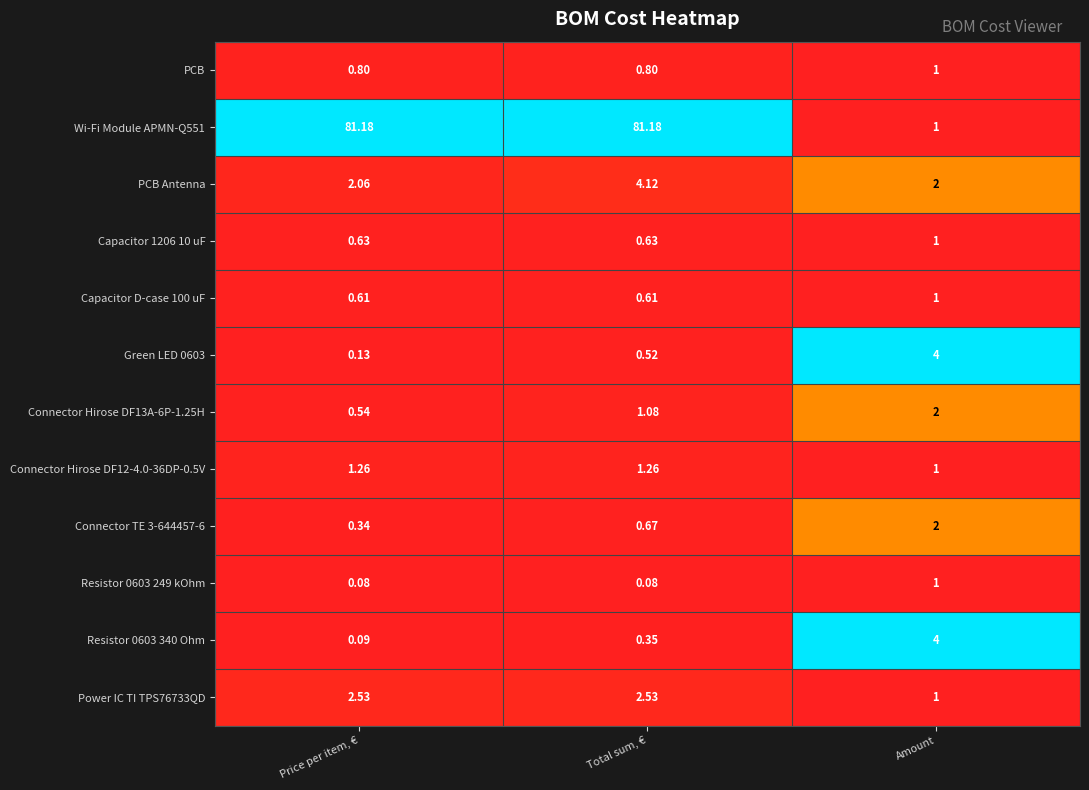

At which category is the sum across all series the highest?

Total sum, €